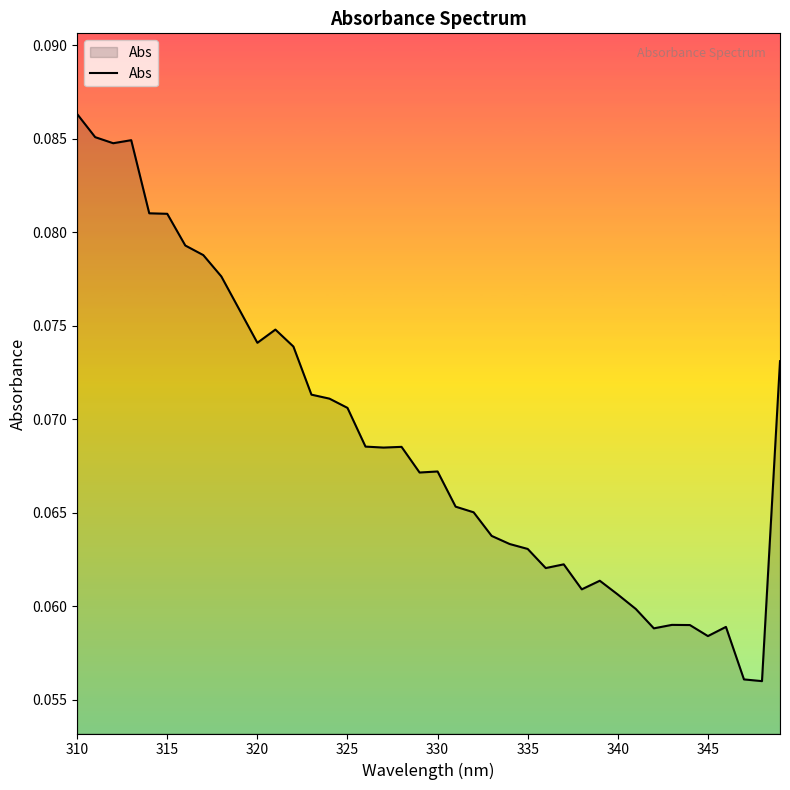

Which category has the highest value across all series?

310